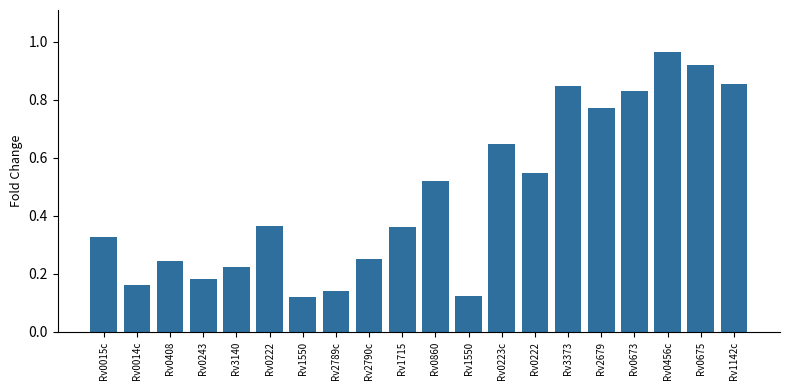

What is the sum of the values at Rv0015c and Rv1715?

0.7